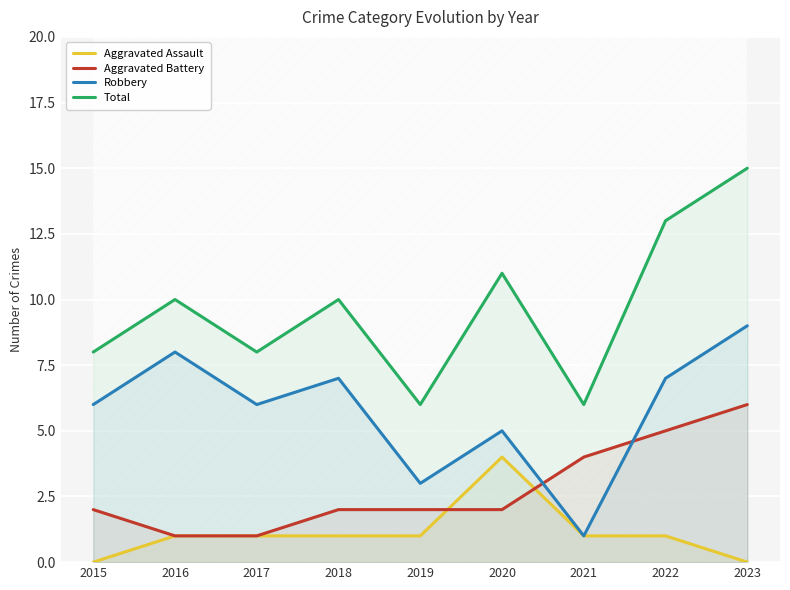

What is the average value of the Robbery series?

6